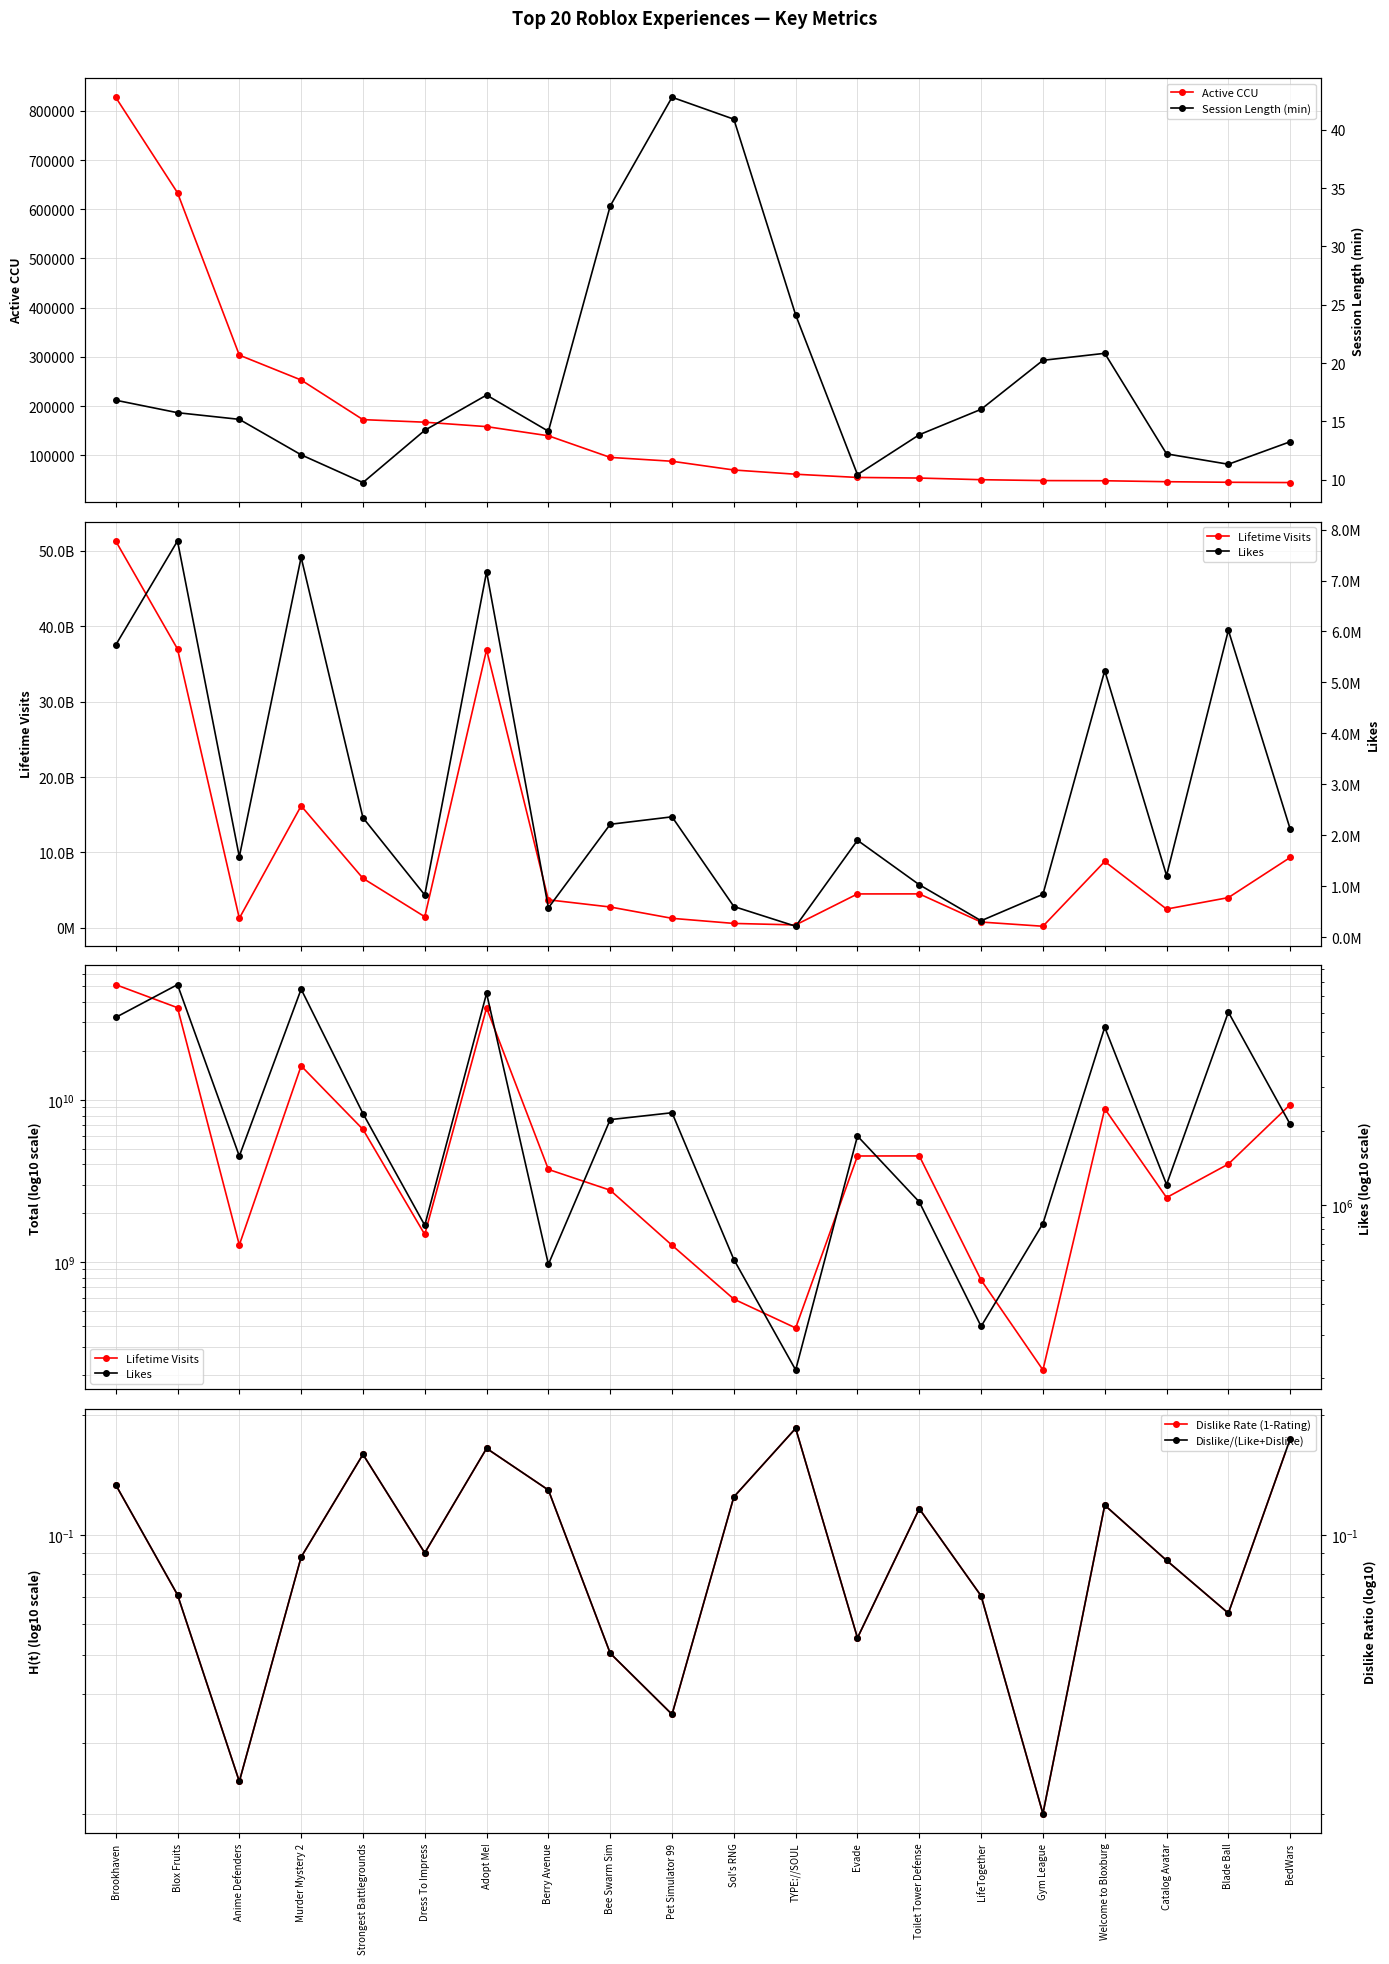

What are all the series names shown in the legend?

Active CCU, Lifetime Visits, Dislike Rate (1-Rating), Session Length (min), Likes, Dislike/(Like+Dislike)